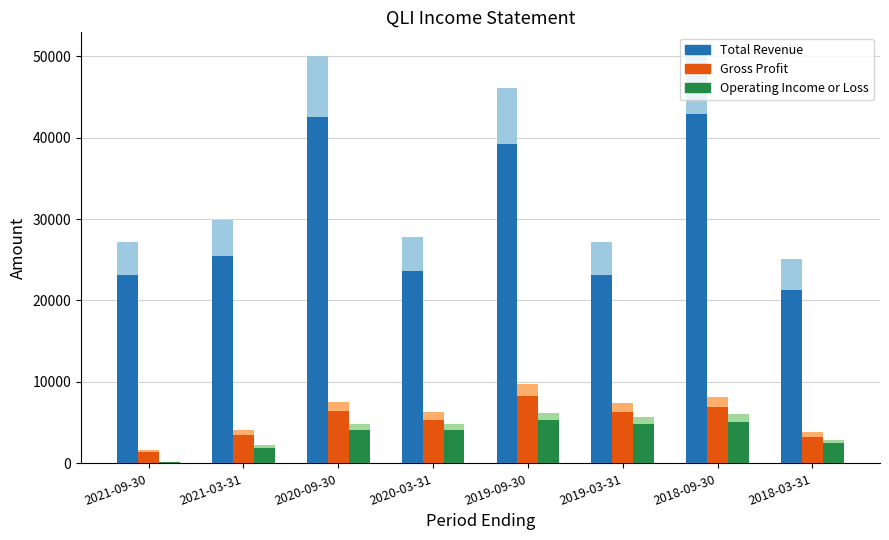

What is the greatest value displayed?

42840